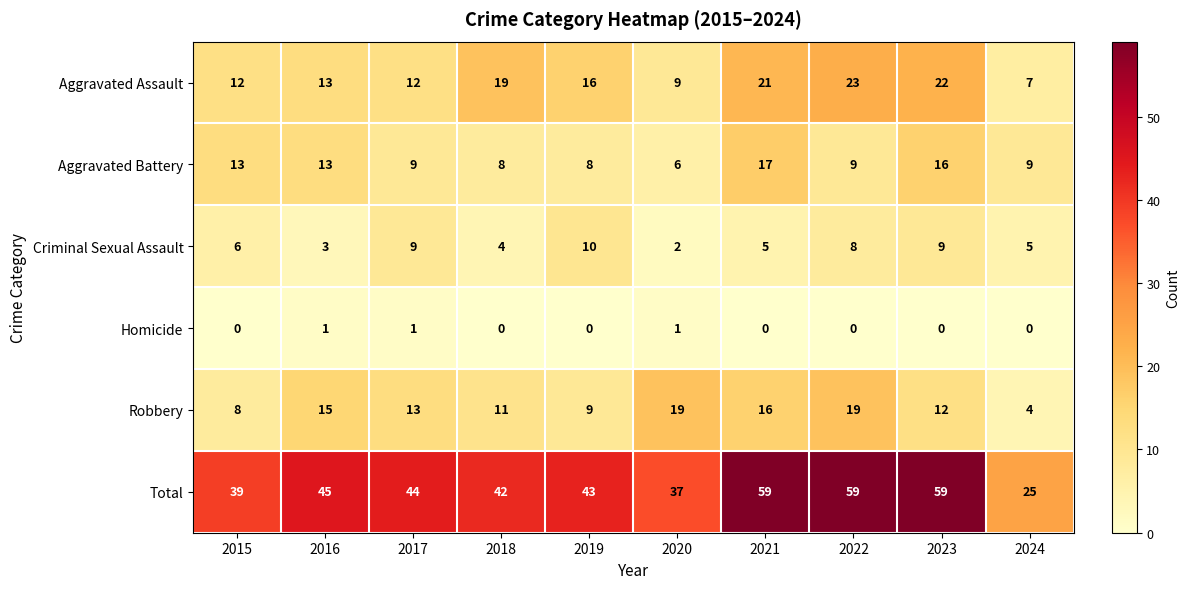

Count the number of data series in this chart.

6